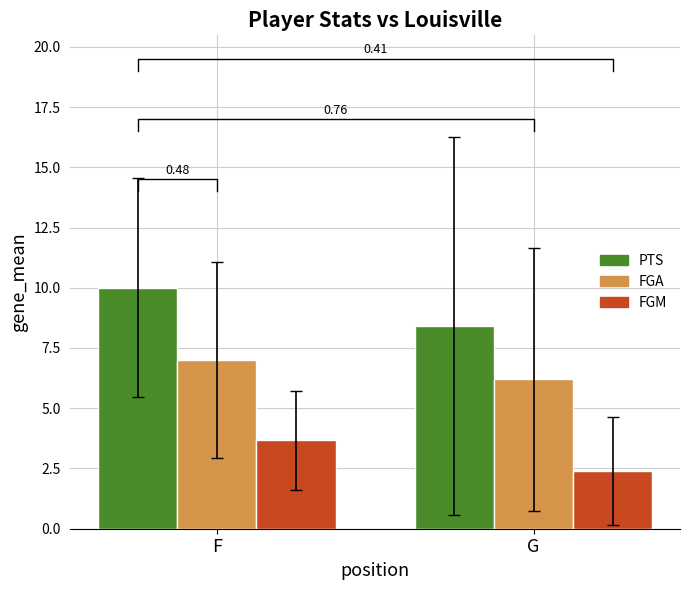

Where is FGA nearest to the value 6?

G